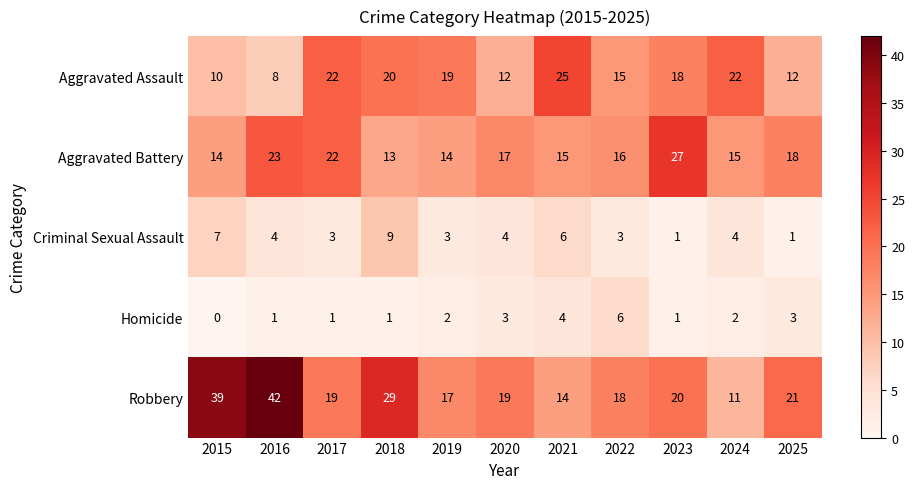

What value does the Criminal Sexual Assault series have at 2017?

3